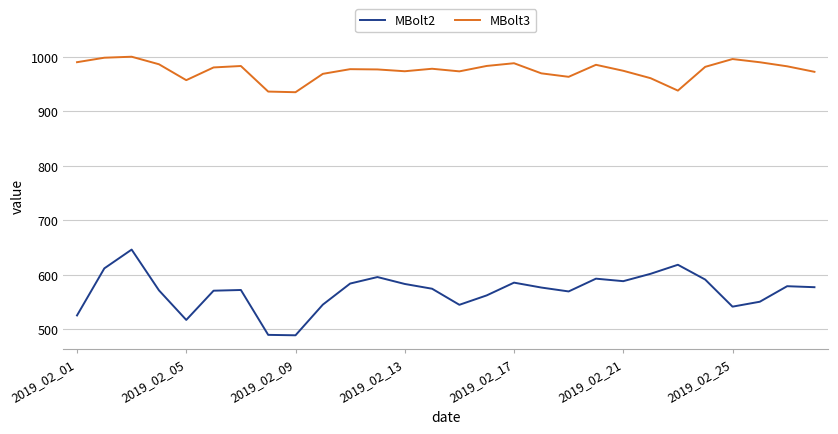

Which series has the largest total across all categories?

MBolt3